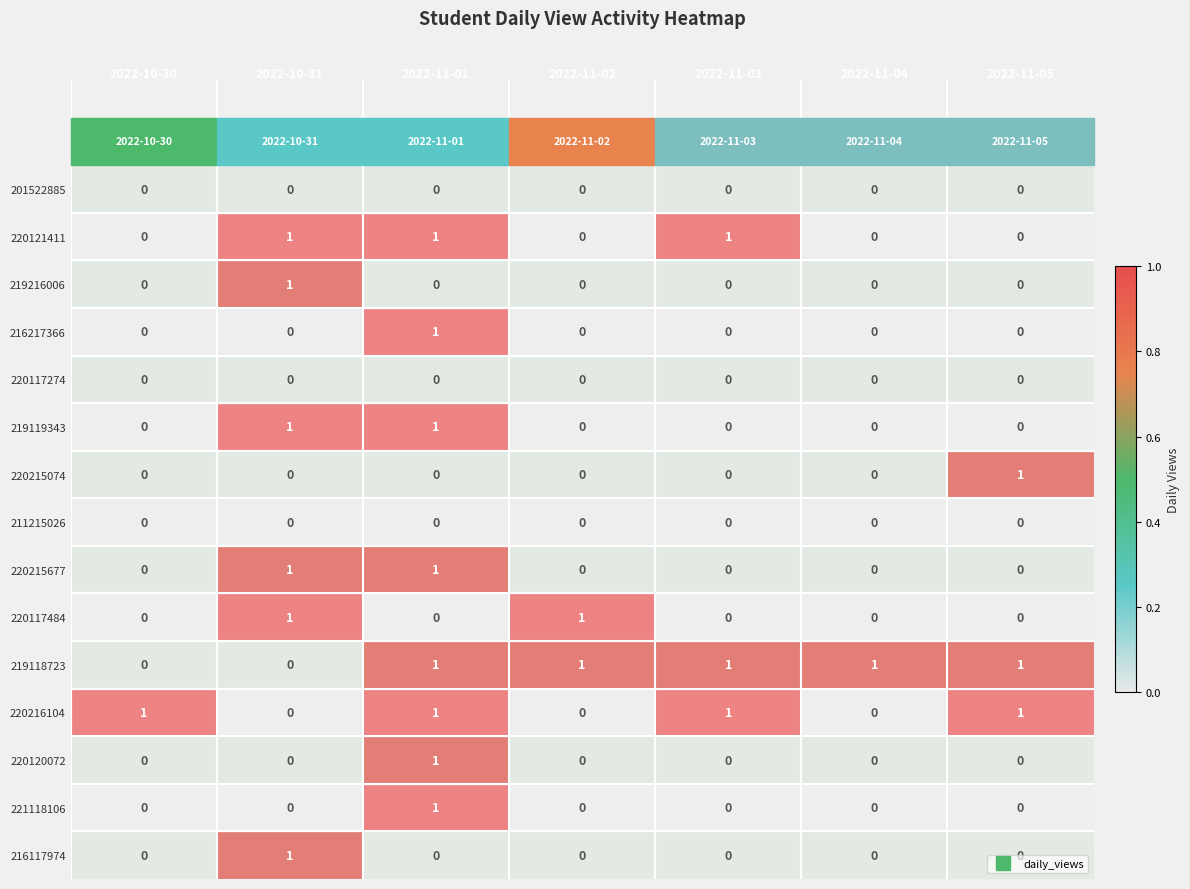

What is the total value across all series at 2022-11-03?

3